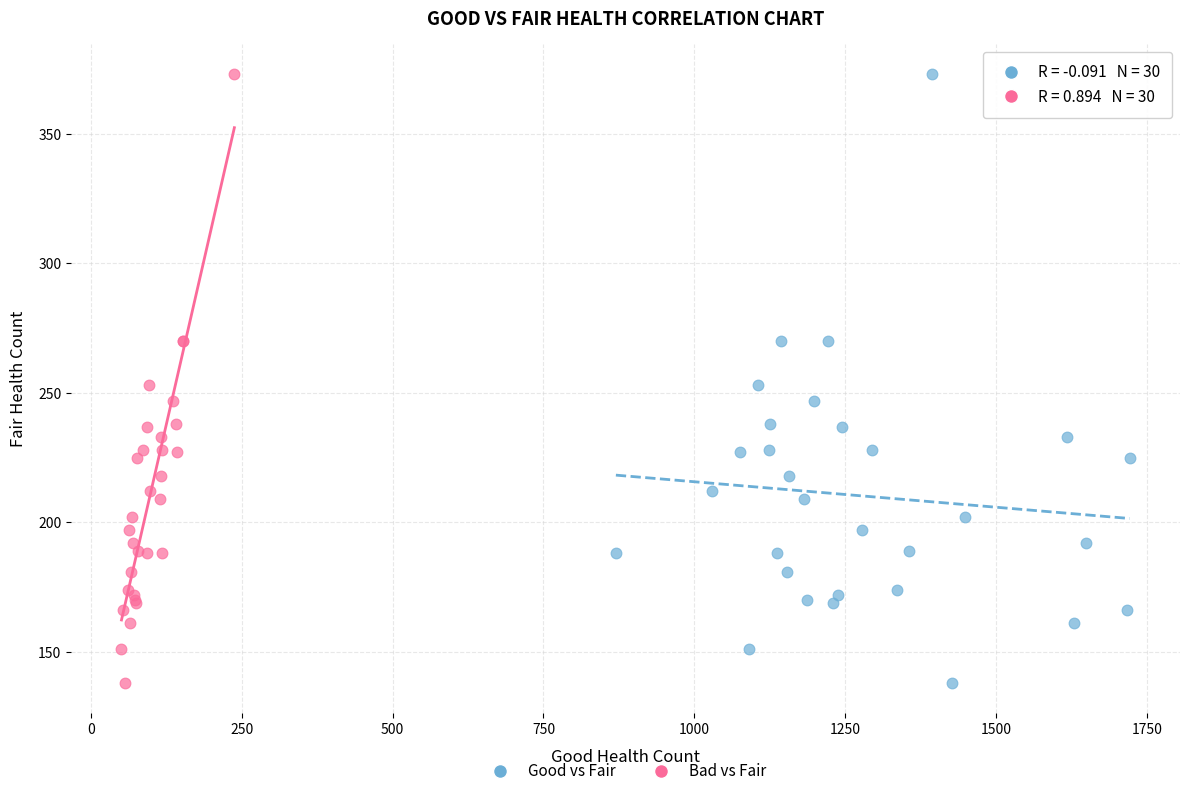

What are all the series names shown in the legend?

Good vs Fair, Bad vs Fair